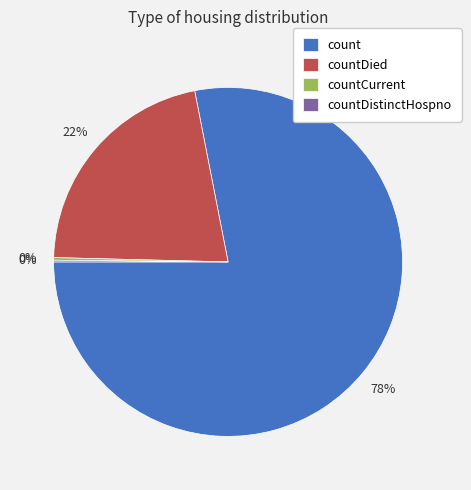

Which slice is the largest?

count